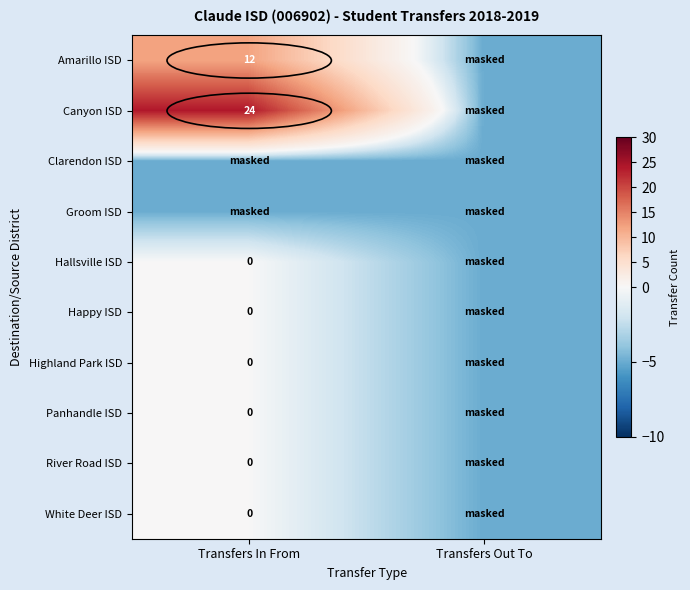

Read the Canyon ISD value at Transfers In From.

24